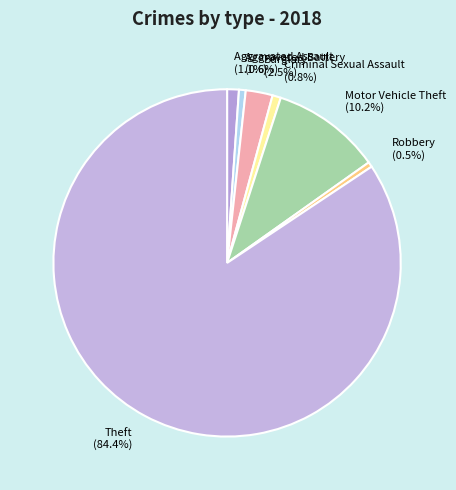

Which has a higher value, Burglary or Aggravated Assault?

Burglary